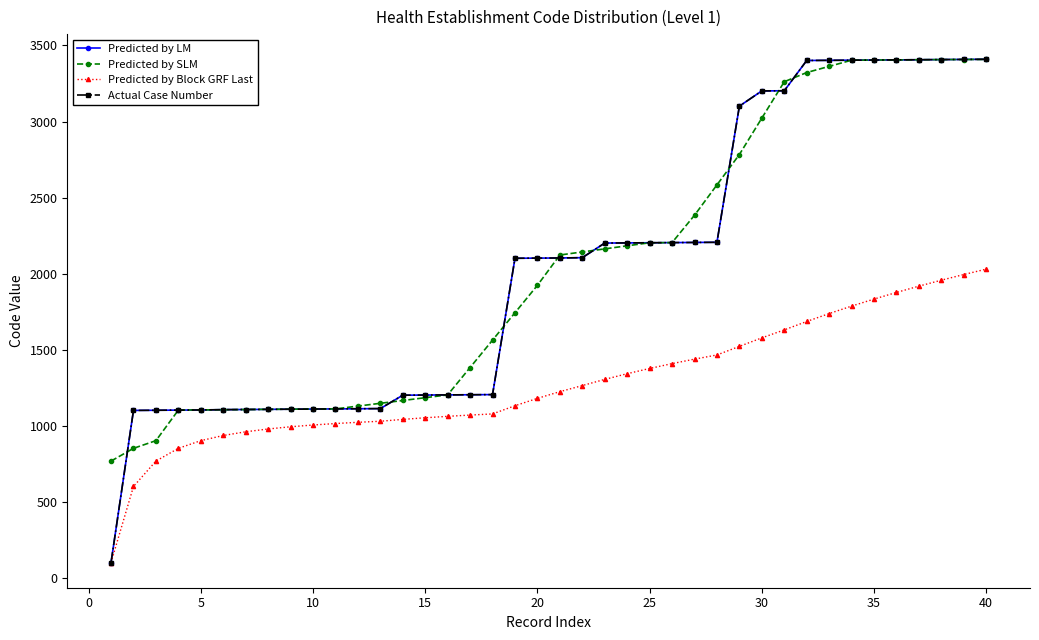

Does the chart display data point markers on the line(s)?

Yes